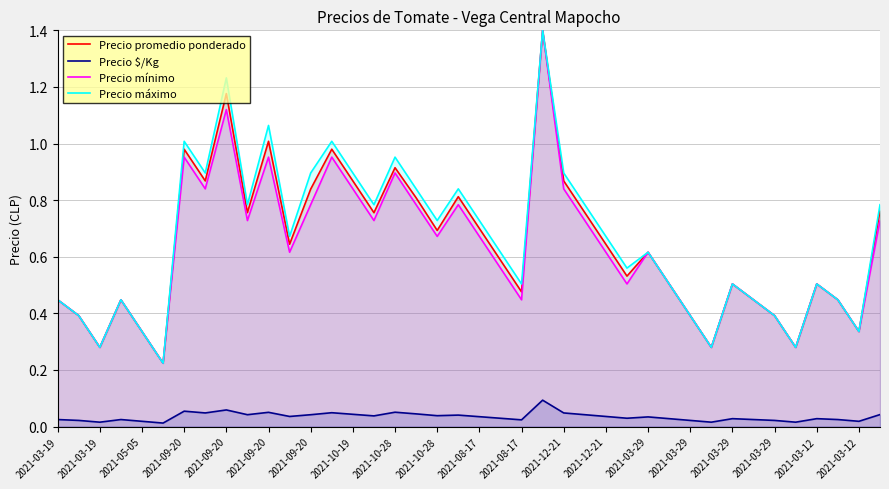

How many interior local valleys does the Precio máximo series have?

12